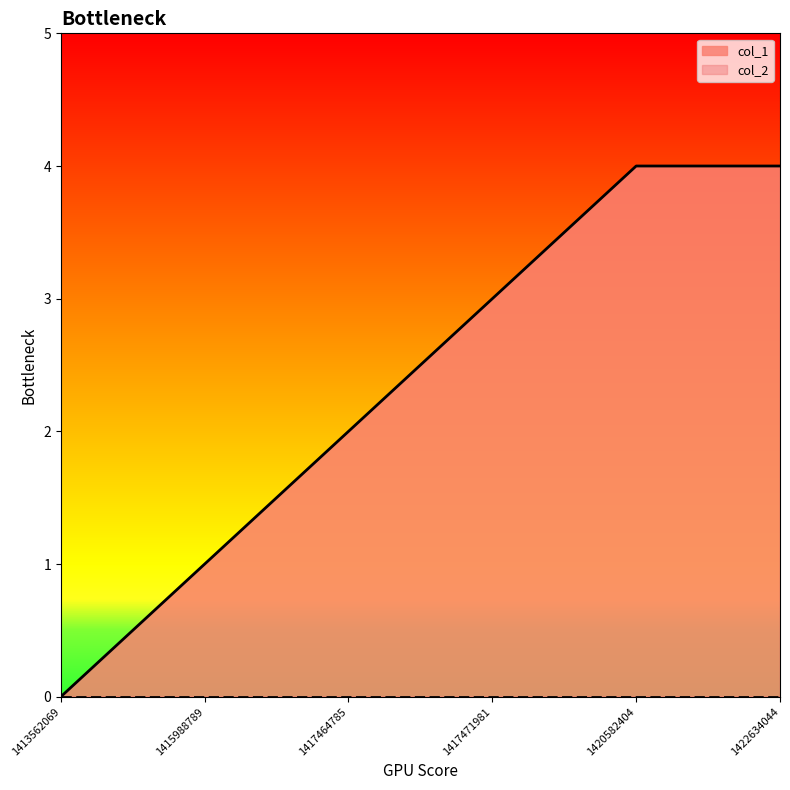

Which category has the highest value across all series?

1420582404